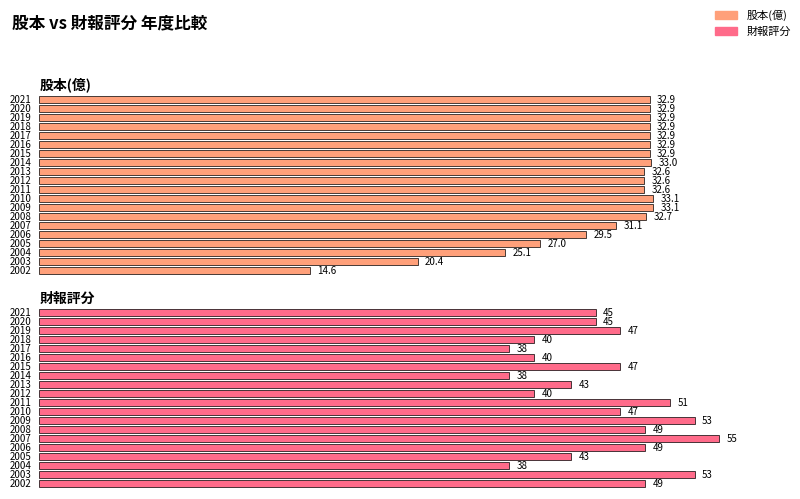

Count the number of data series in this chart.

2